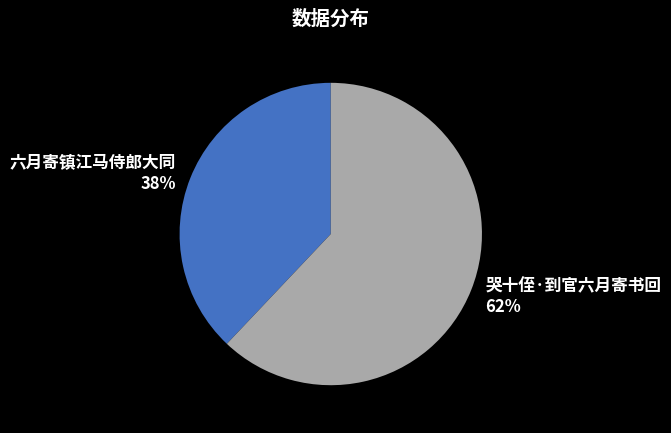

How many slices are in this pie chart?

2